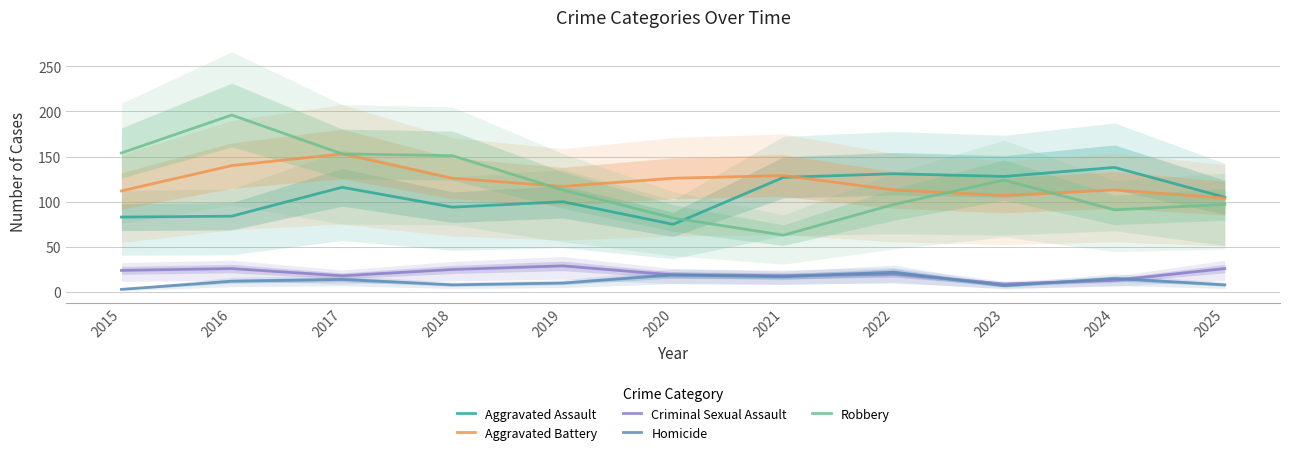

What is the value of the Criminal Sexual Assault point at the 1st from the left?

24